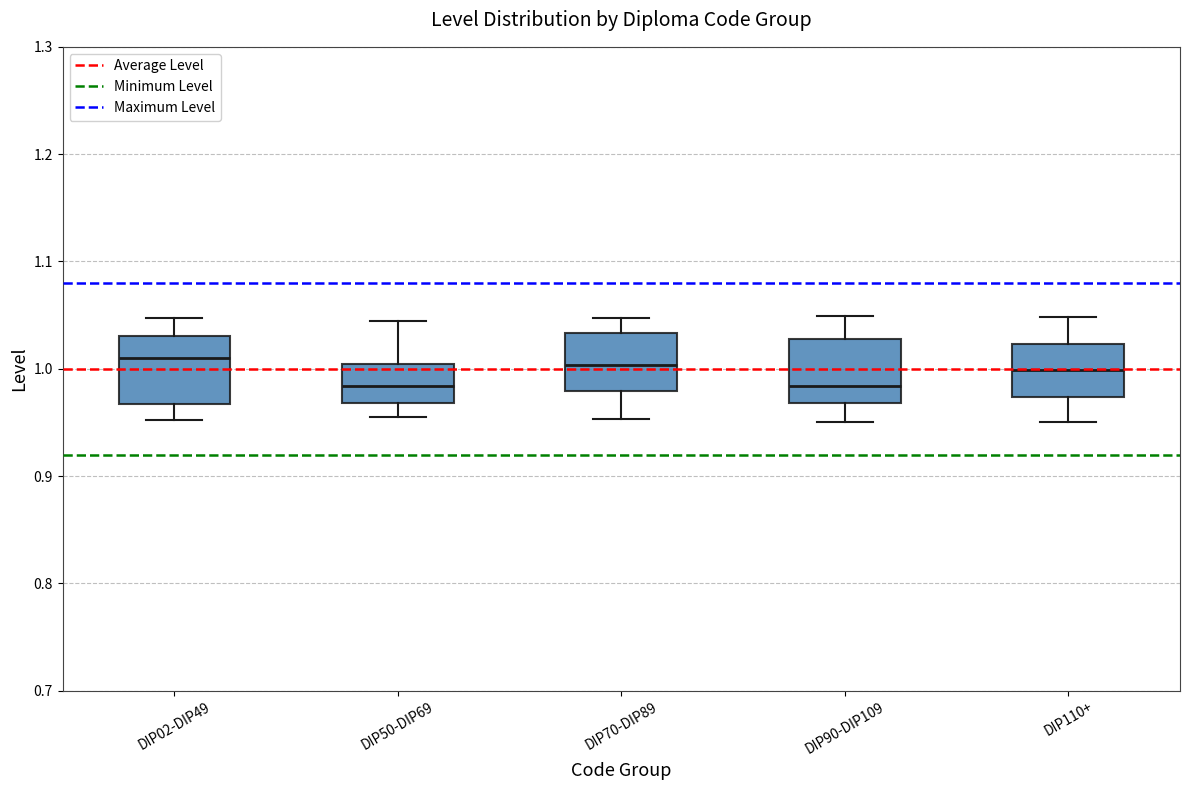

Where does the upper whisker of the box for DIP02-DIP49 end on the y-axis? The values are not printed on the chart, so give them approximately, as read against the axis.

1.05